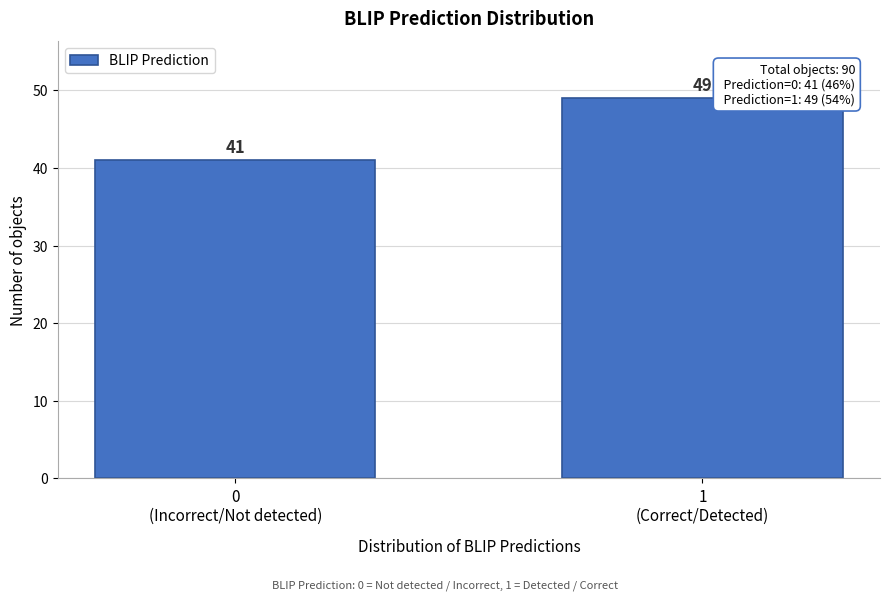

Reading right to left, extract all data points from this chart.

49	41